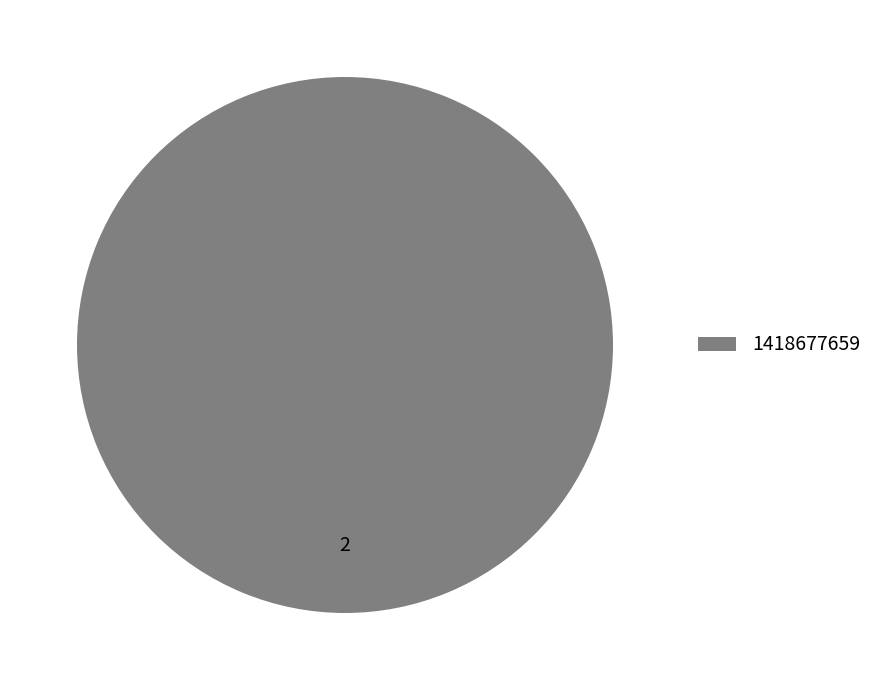

Is it true that 1418677659 is 100% of the pie?

True